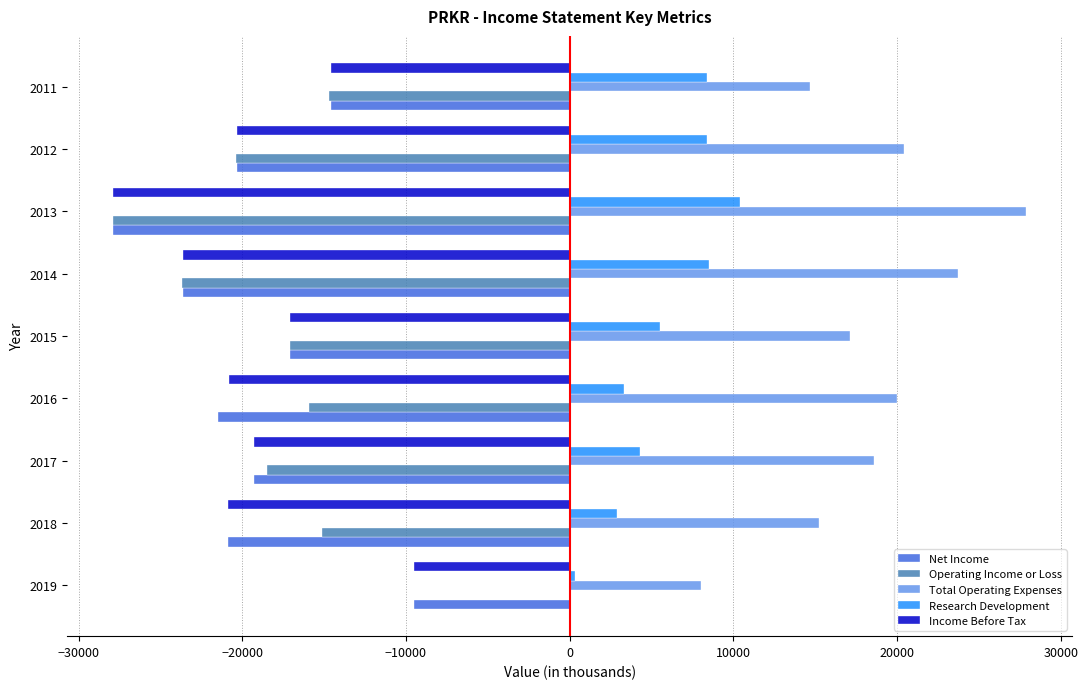

What is the sum of all Total Operating Expenses values?

165600